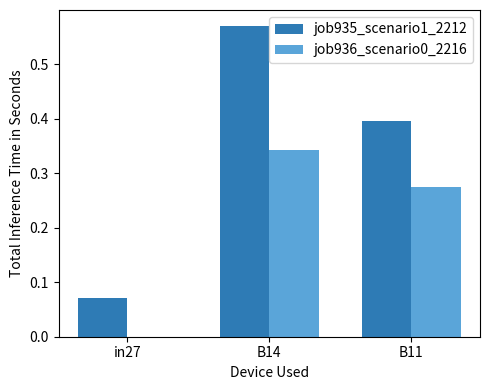

The value of job936_scenario0_2216 at B11 is 0.1. True or false?

False